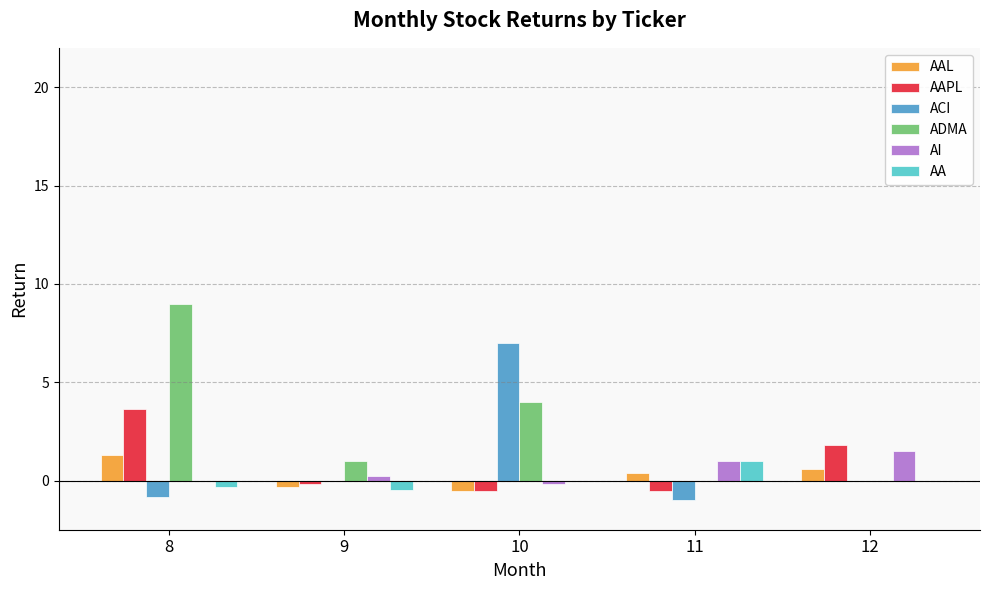

Which series has the largest total across all categories?

ADMA